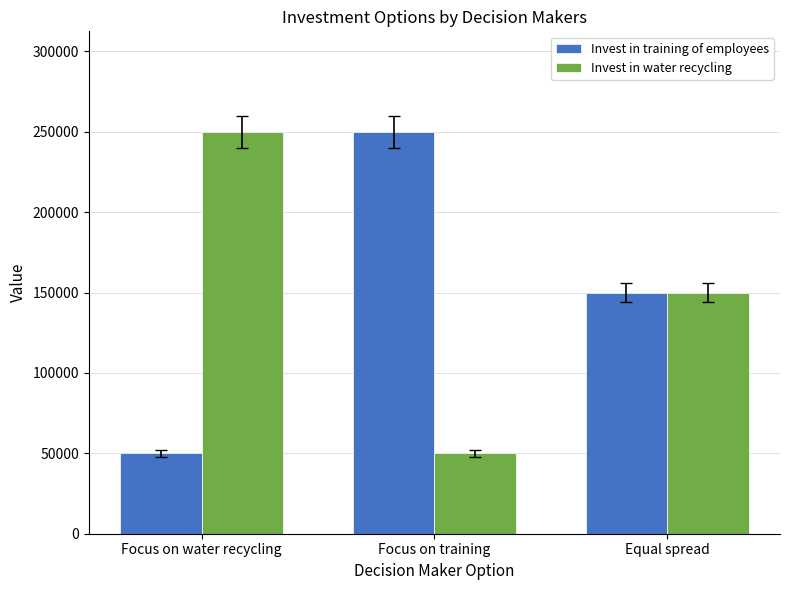

What are all the series names shown in the legend?

Invest in training of employees, Invest in water recycling